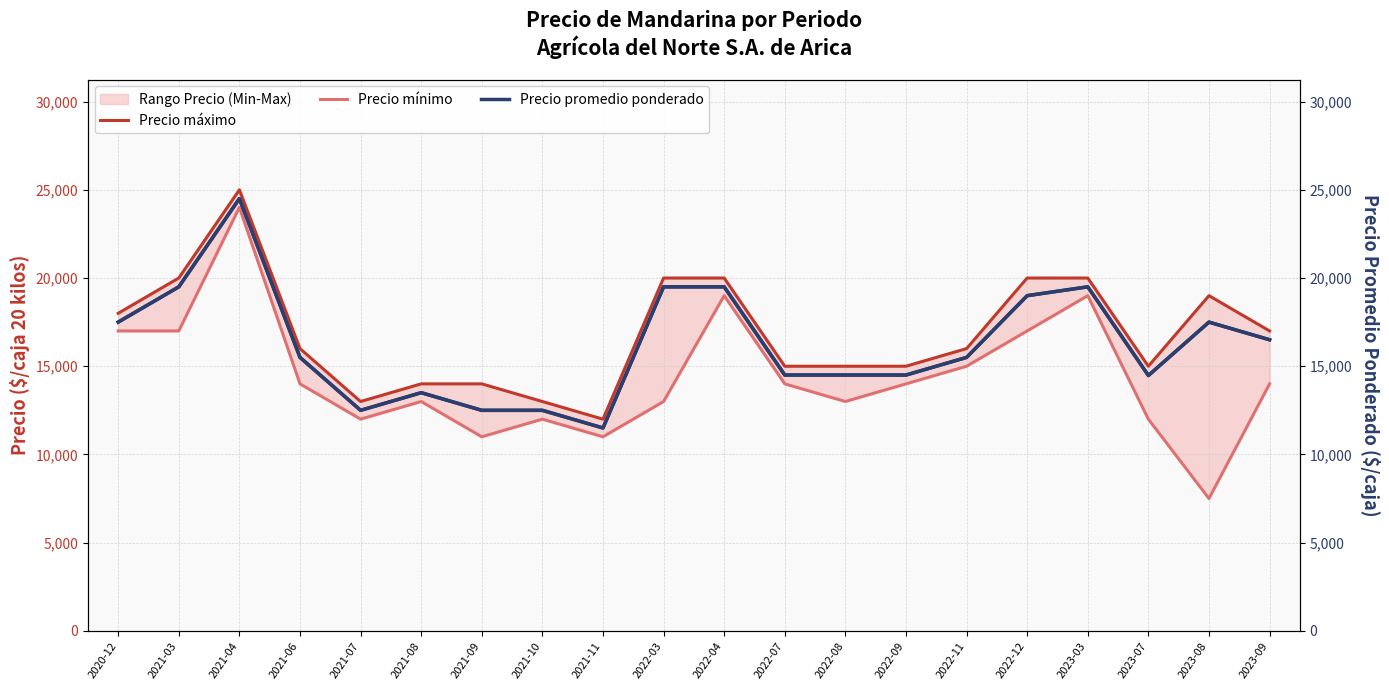

True or false: Precio promedio ponderado has a value of 12354 at 2022-03.

False